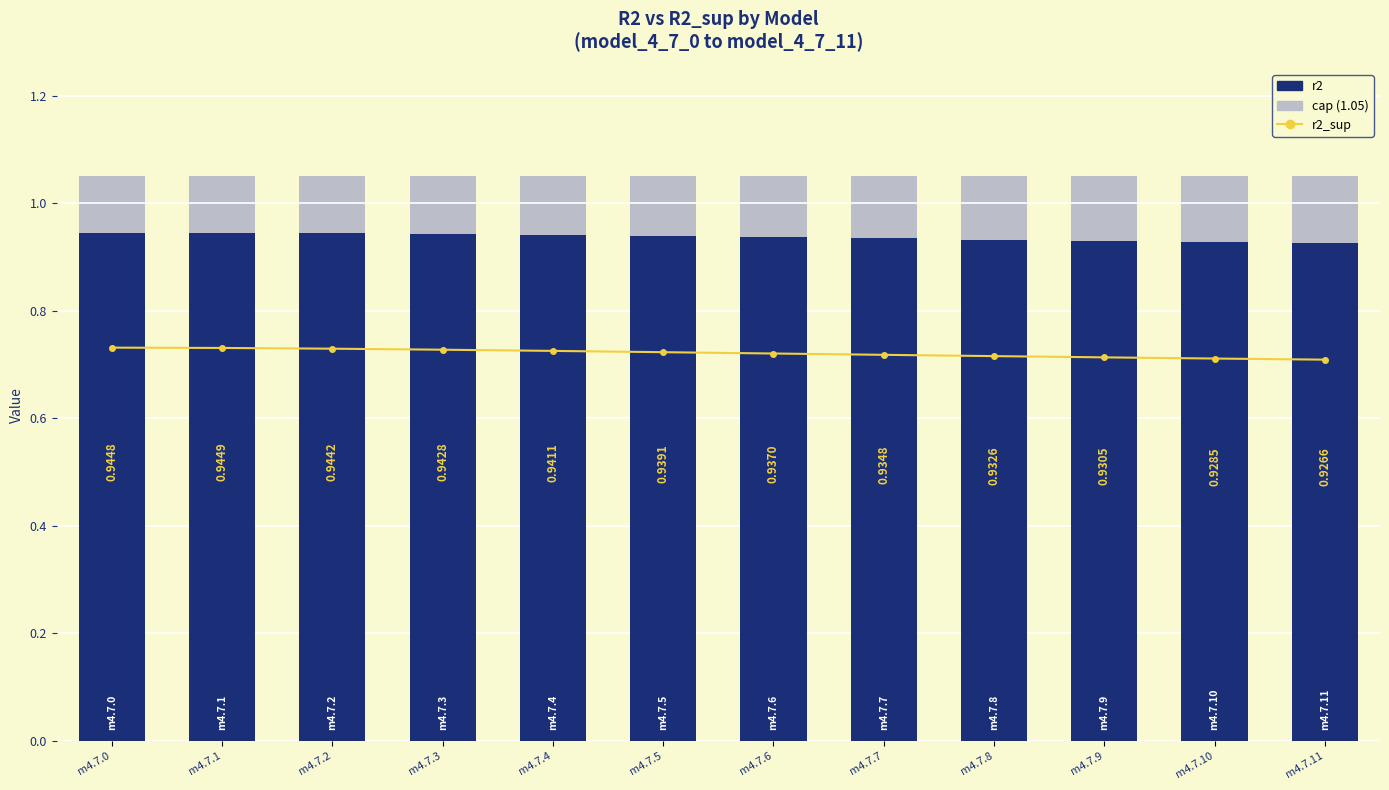

What is the lowest value of the r2 series?

0.9